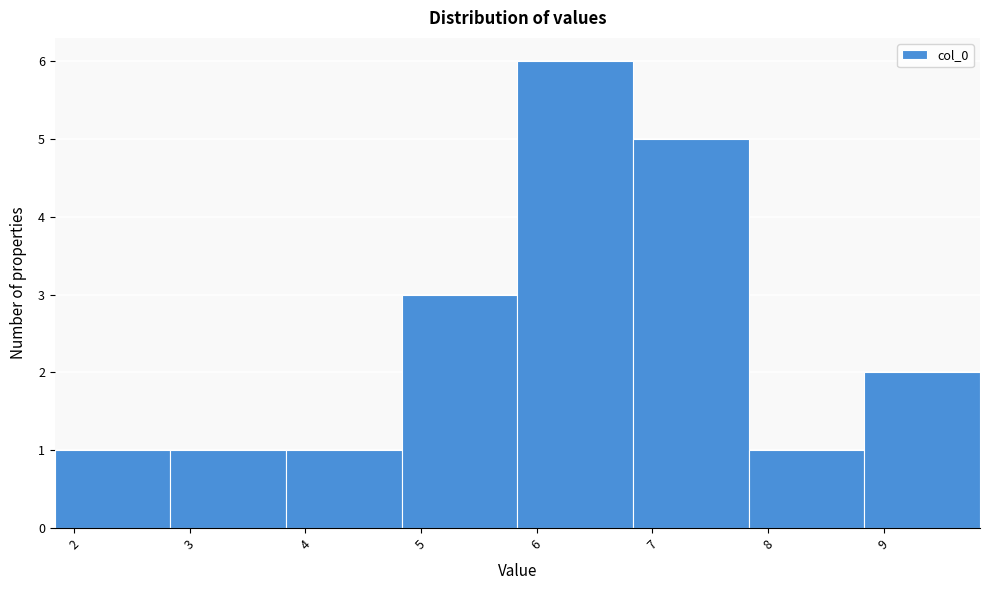

Reading left to right, list every bar in this chart as the range it spans on the x-axis followed by its height. Neither the bar edges nor the heights are printed on the chart, so give them approximately, as read against the axes.

1.8 to 2.8: 1
2.8 to 3.8: 1
3.8 to 4.8: 1
4.8 to 5.8: 3
5.8 to 6.8: 6
6.8 to 7.8: 5
7.8 to 8.8: 1
8.8 to 9.8: 2